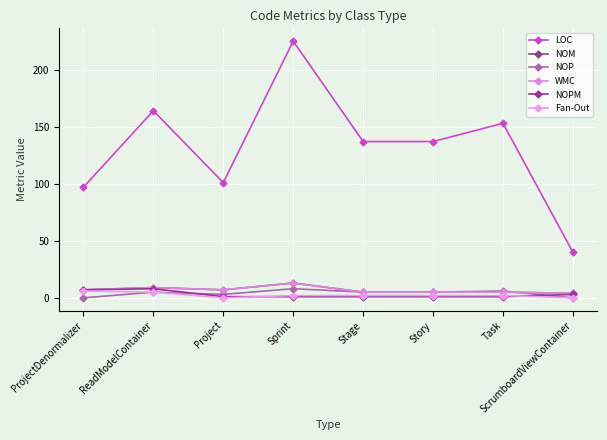

What is the value of the NOM point at the 1st from the left?

7